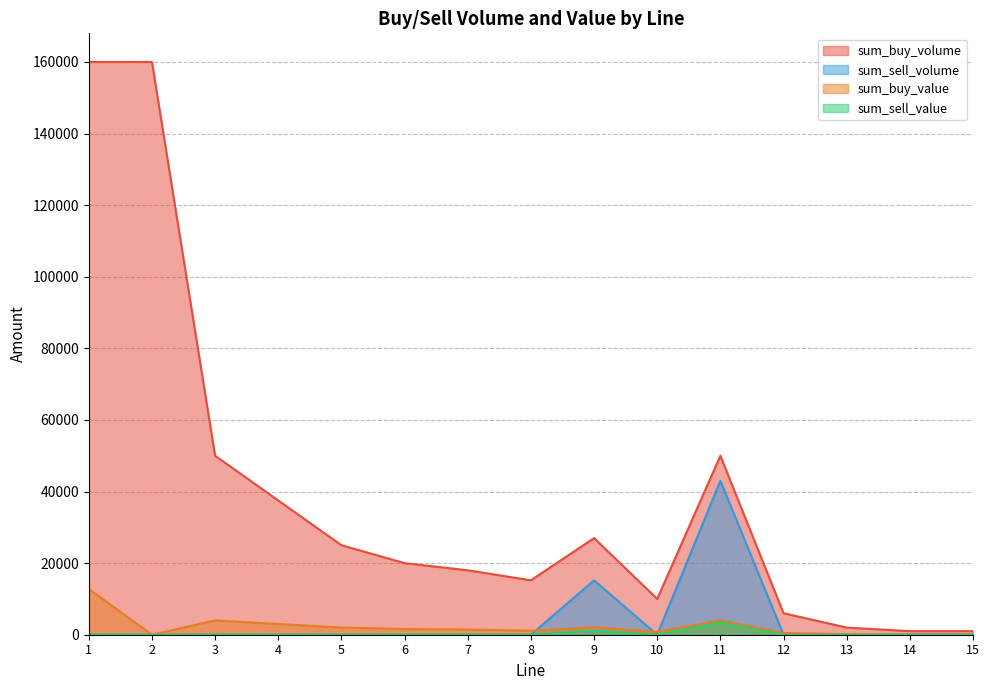

What is the sum of all sum_buy_volume values?

582700